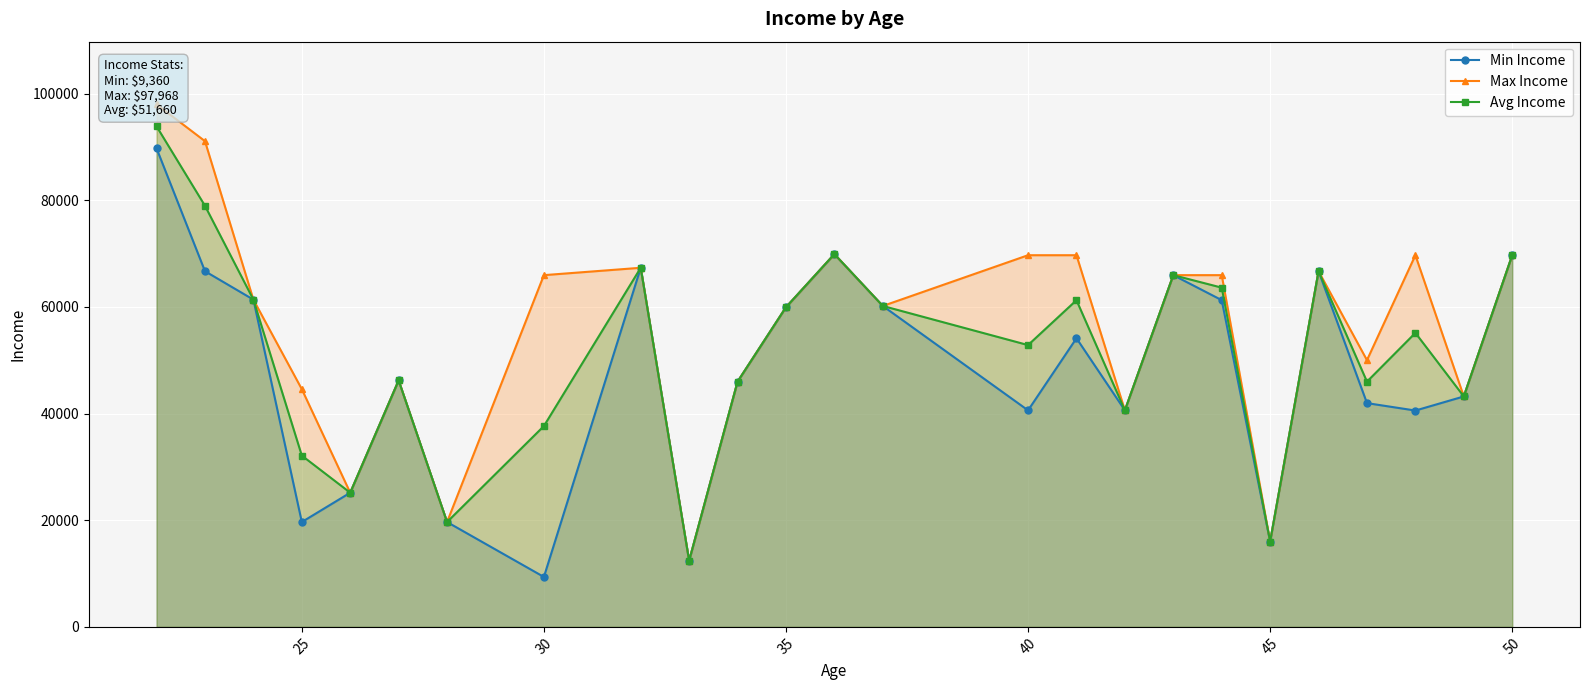

True or false: Avg Income and Max Income intersect in this chart.

False